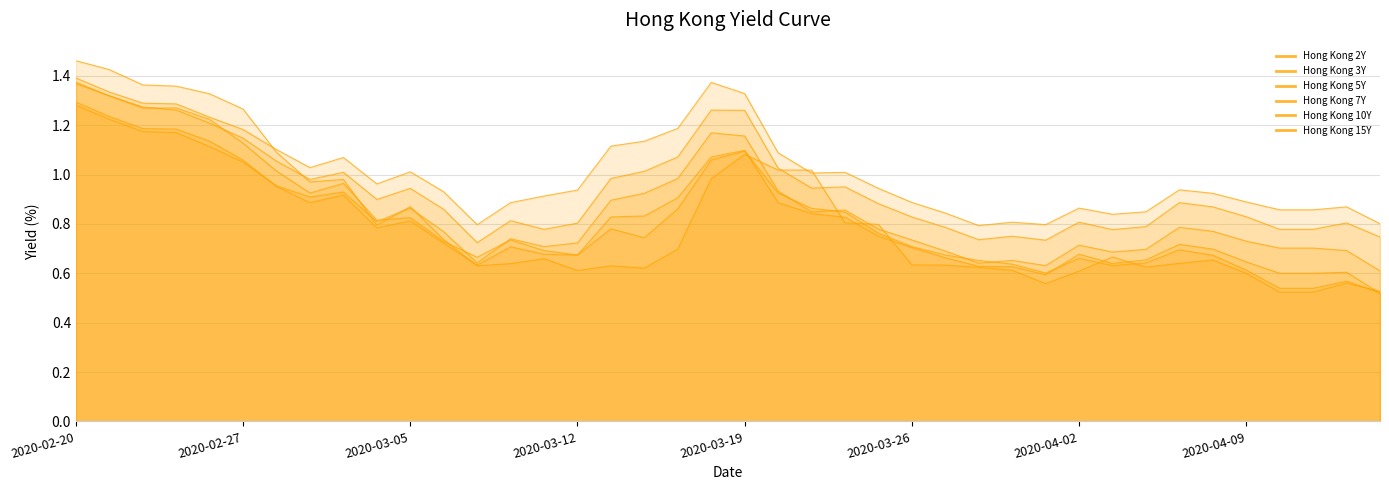

At which category does Hong Kong 7Y reach its first local peak?

2020-03-03